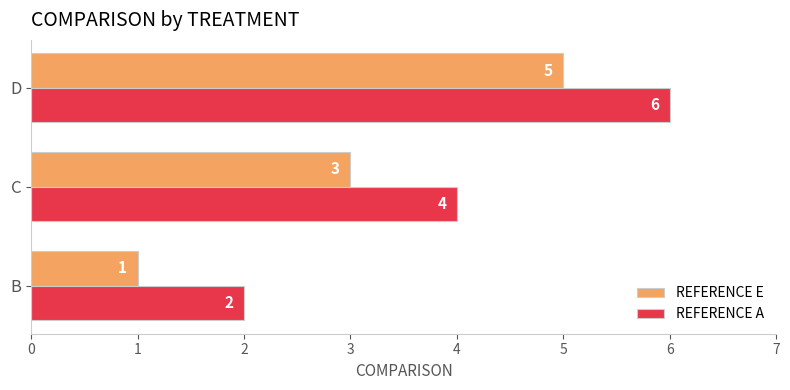

Rank the series by their average value, from lowest to highest.

REFERENCE E, REFERENCE A